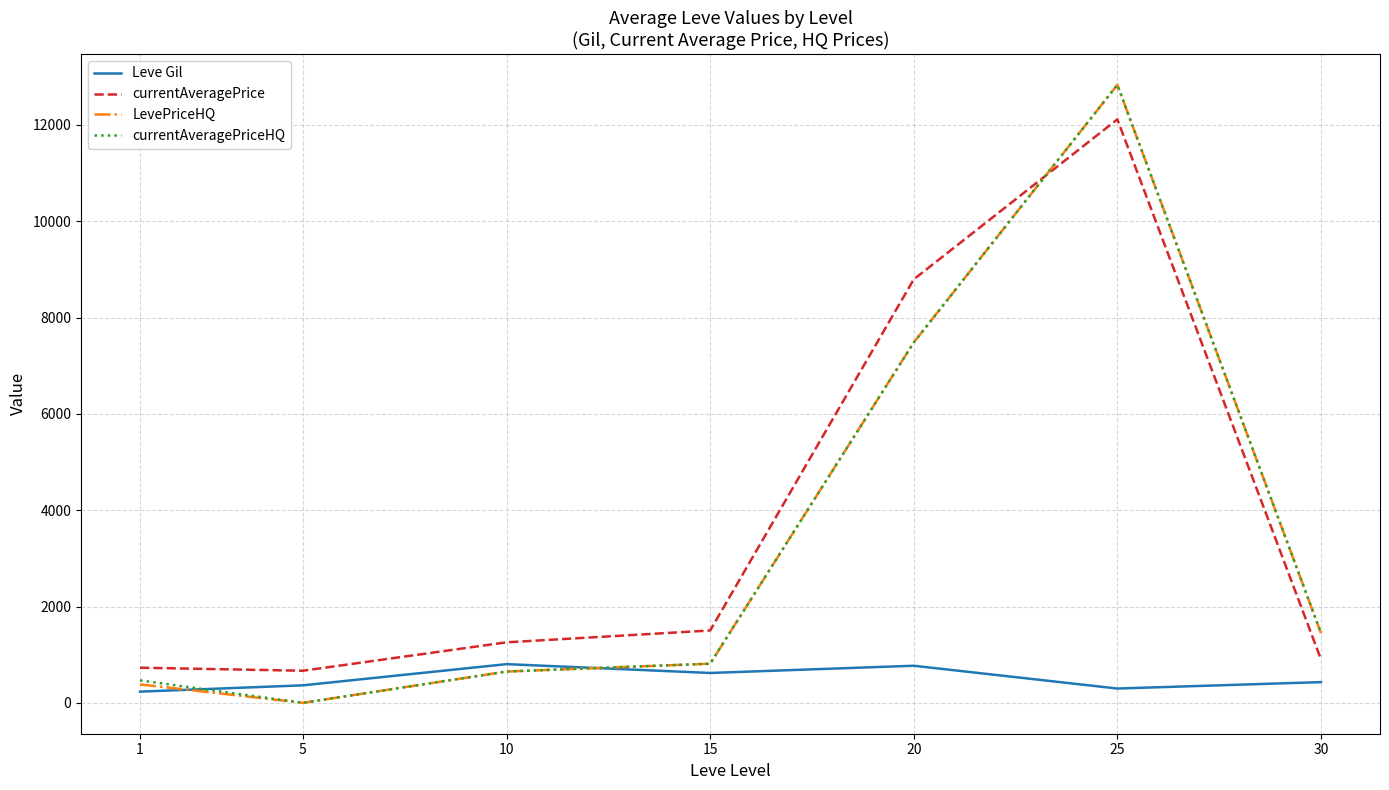

True or false: currentAveragePrice has a value of 7482.1 at 25.

False